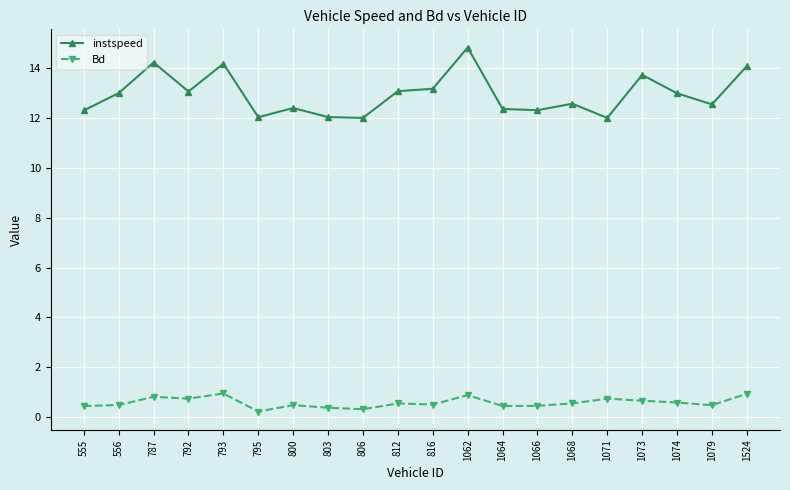

Rank the series at 556 from highest to lowest value.

instspeed, Bd